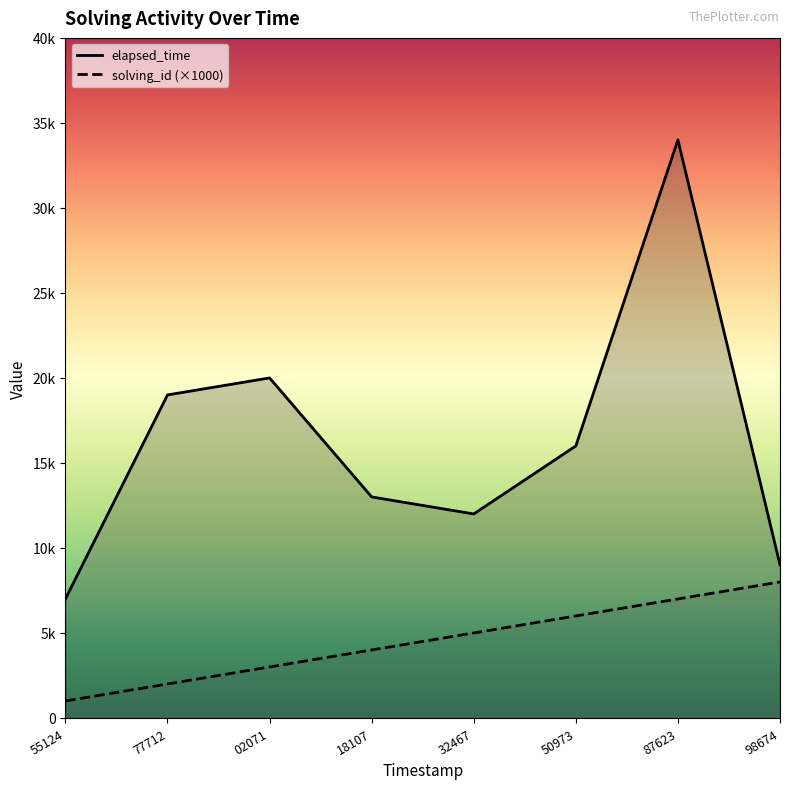

How many data points in elapsed_time are above 16000?

3